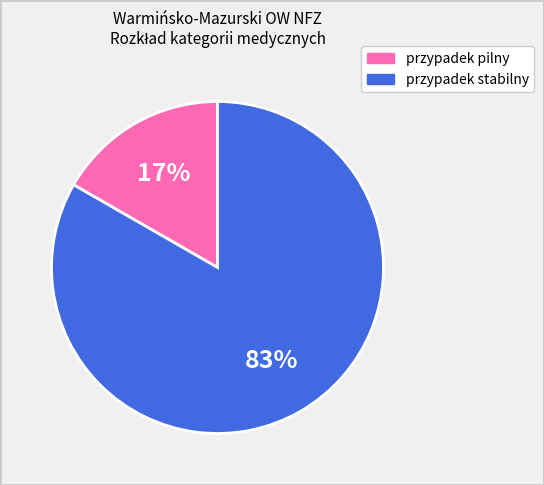

To the nearest percent, what is the average slice percentage?

50%